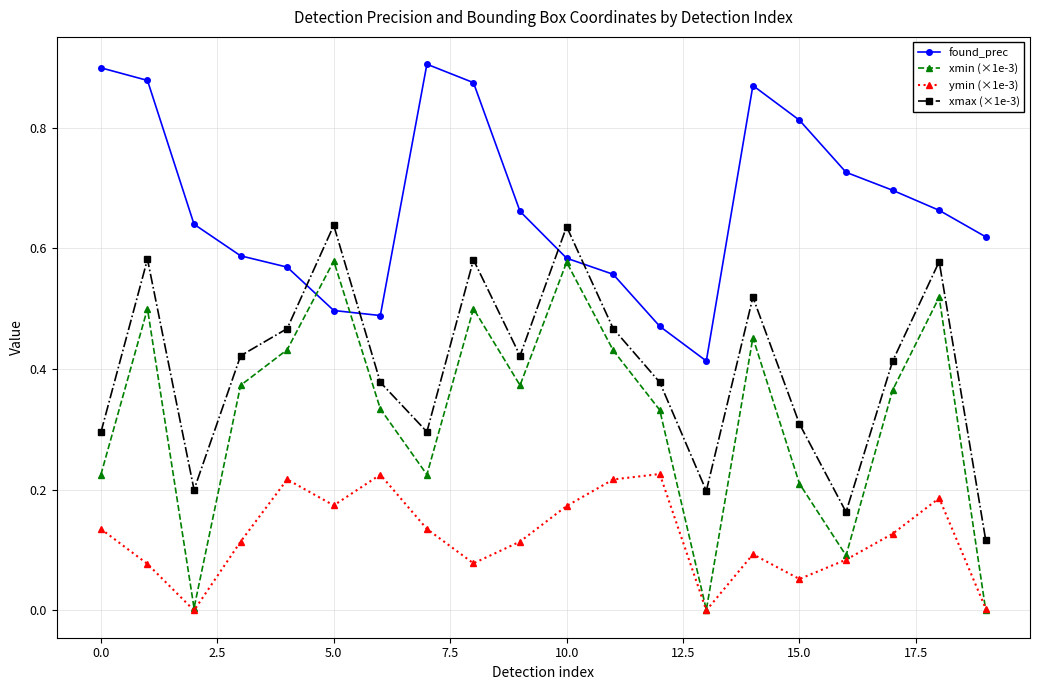

True or false: found_prec and xmax (×1e-3) cross at least once.

True